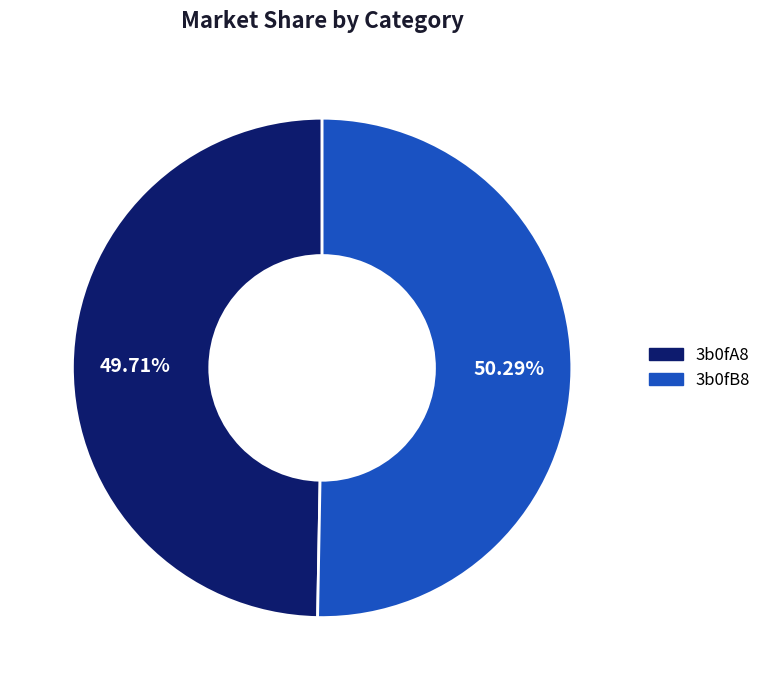

Is there a majority slice in this chart?

Yes